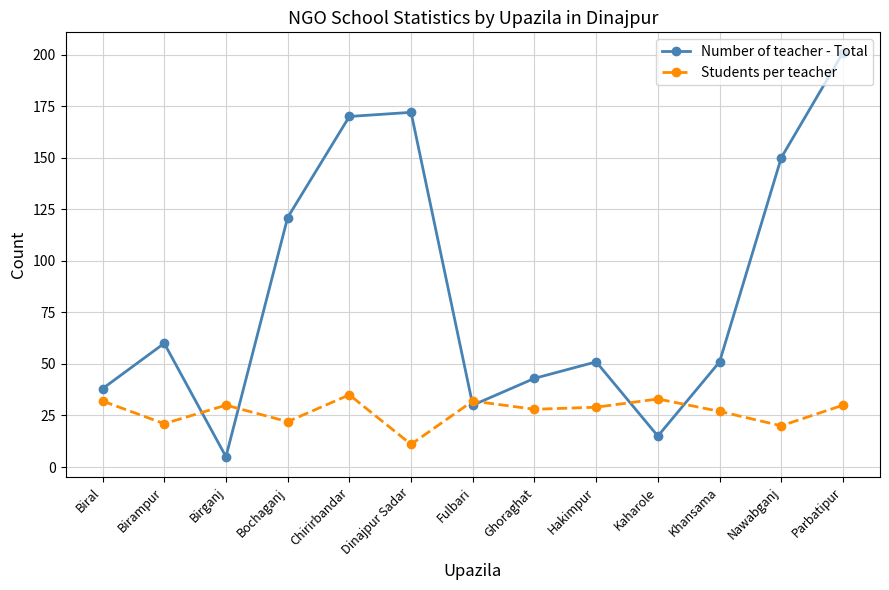

Is it true that Number of teacher - Total equals 268 at Nawabganj?

False